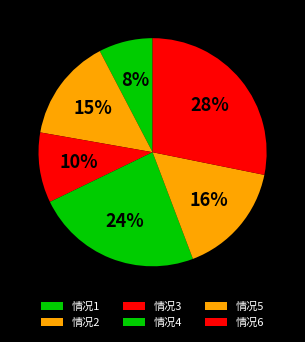

To the nearest percent, what percentage of the pie is 情况3?

10%